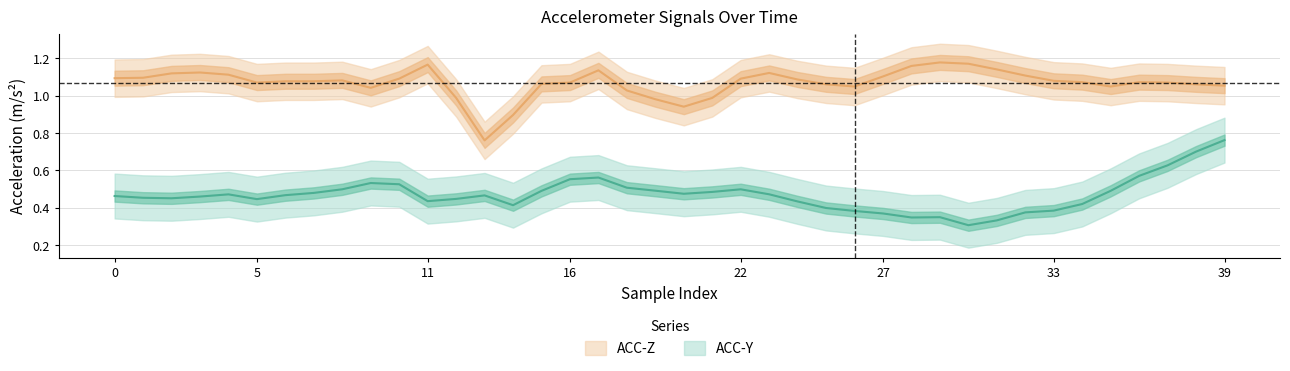

True or false: ACC-Z and ACC-Y intersect in this chart.

False